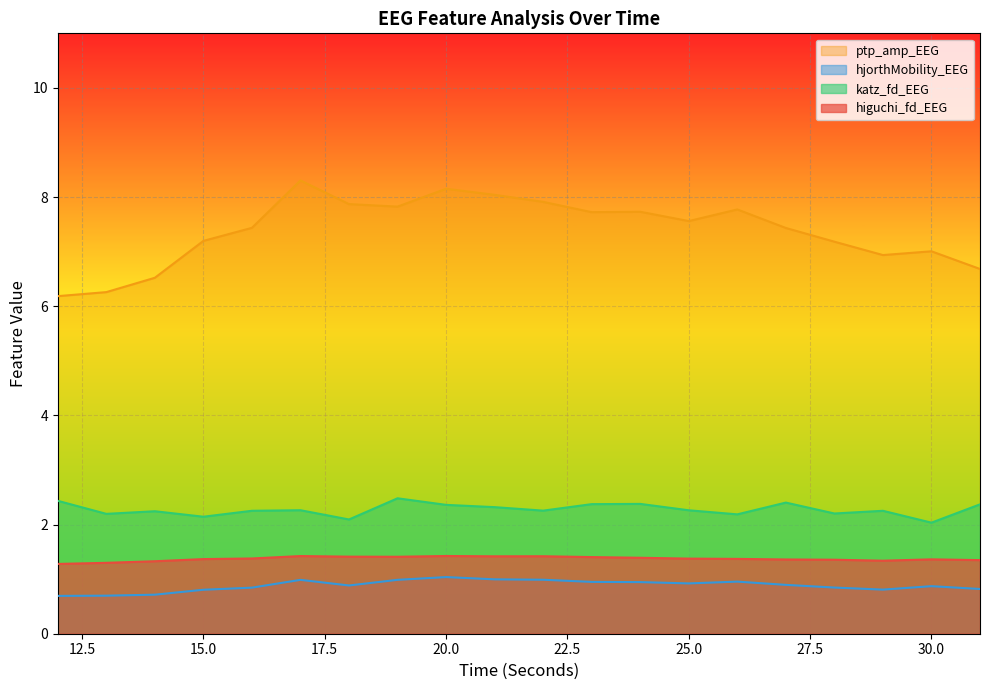

The katz_fd_EEG series shows 2.3 at 25.0. True or false?

True